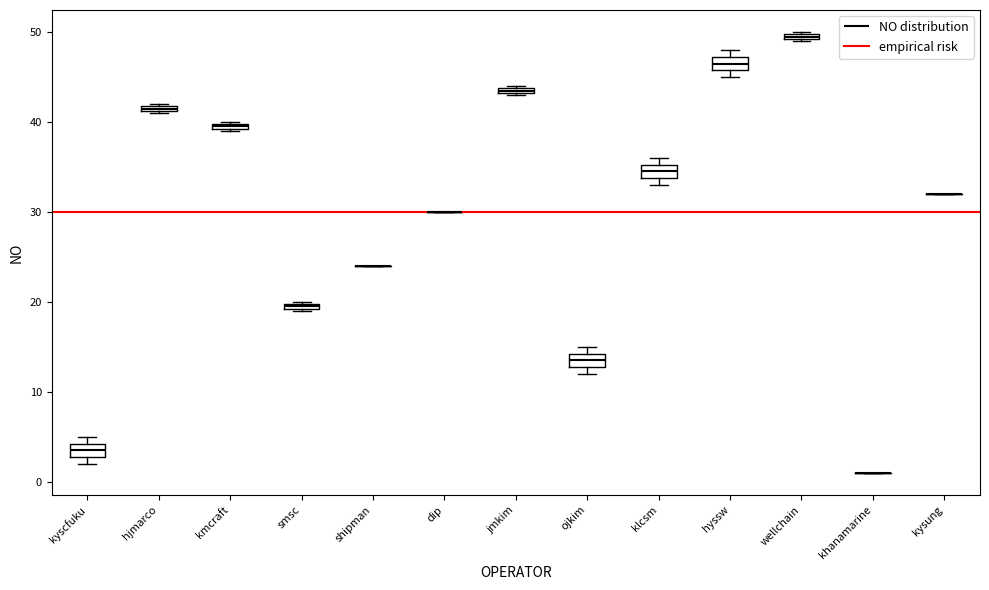

Where is the lower edge of the box for jmkim on the y-axis? The values are not printed on the chart, so give them approximately, as read against the axis.

43